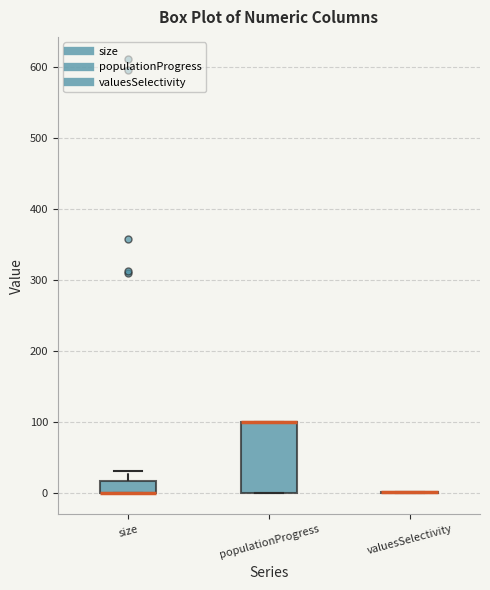

Reading left to right, read every box against the y-axis: the position of its median line, the range the box covers, and the ends of its whiskers. The values are not printed on the chart, so give them approximately, as read against the axis.

size: median 0 (drawn on the box's lower edge), box 0 to 20, whiskers 0 to 30
populationProgress: median 100 (drawn on the box's upper edge), box 0 to 100, whiskers 0 to 100
valuesSelectivity: box collapsed to a line at 0, whiskers 0 to 0